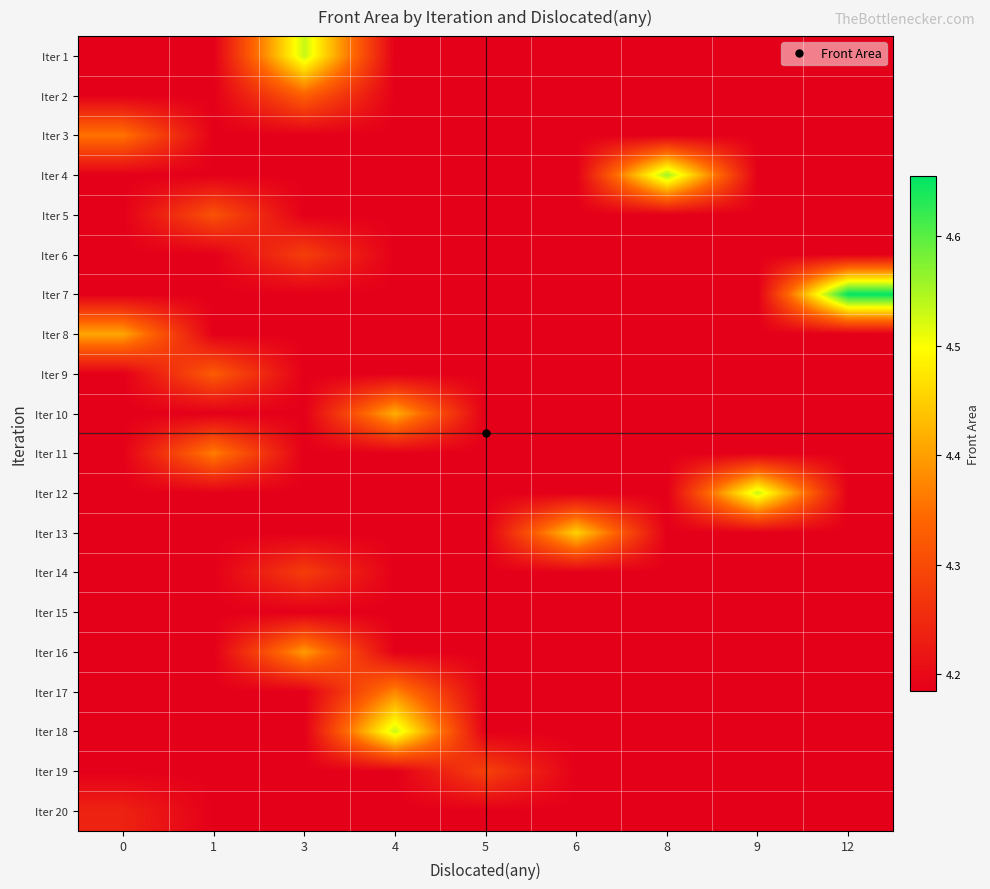

What is the spread (max minus min) of values at 0?

0.2